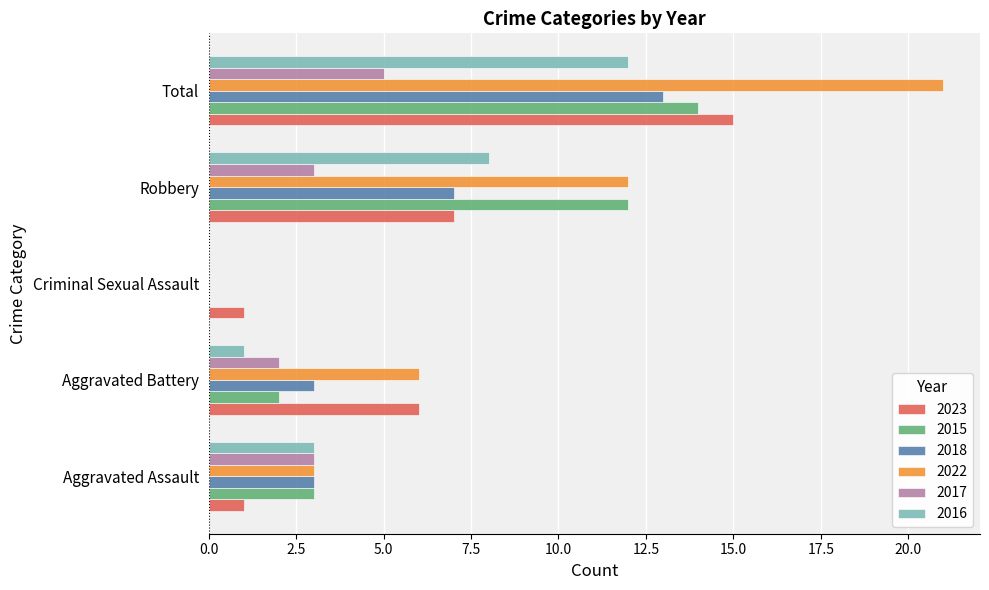

What are all the series names shown in the legend?

2023, 2015, 2018, 2022, 2017, 2016